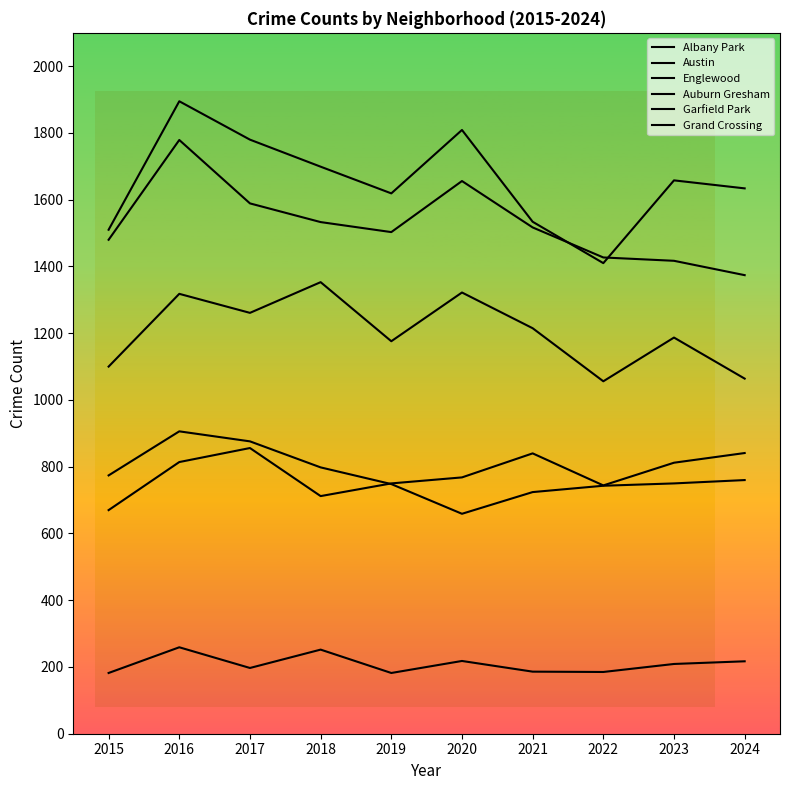

What is the value of the Austin point at the 4th from the left?

1699